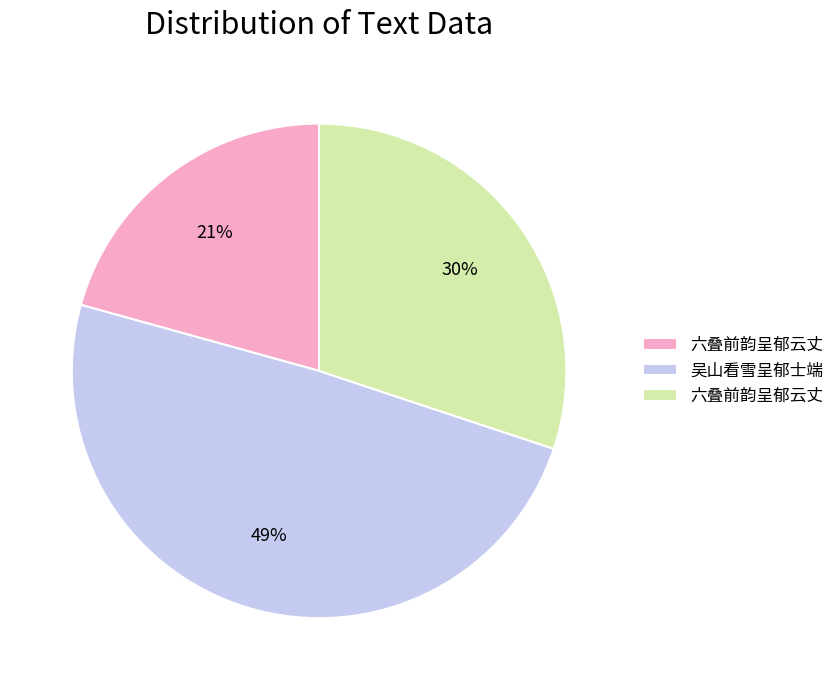

To the nearest percent, what is the difference between the largest and smallest slice percentages?

28%